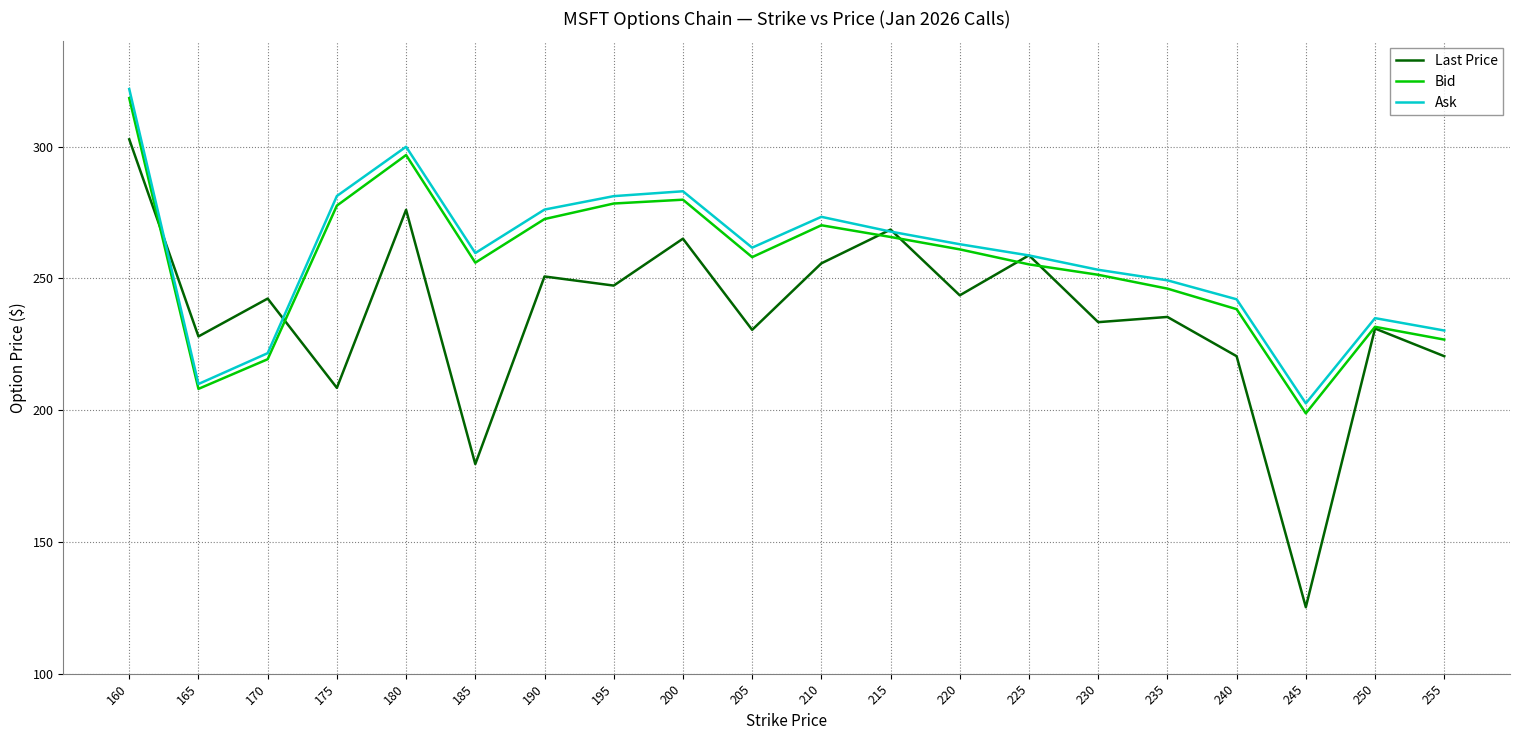

Which label corresponds to the smallest value in the chart?

245